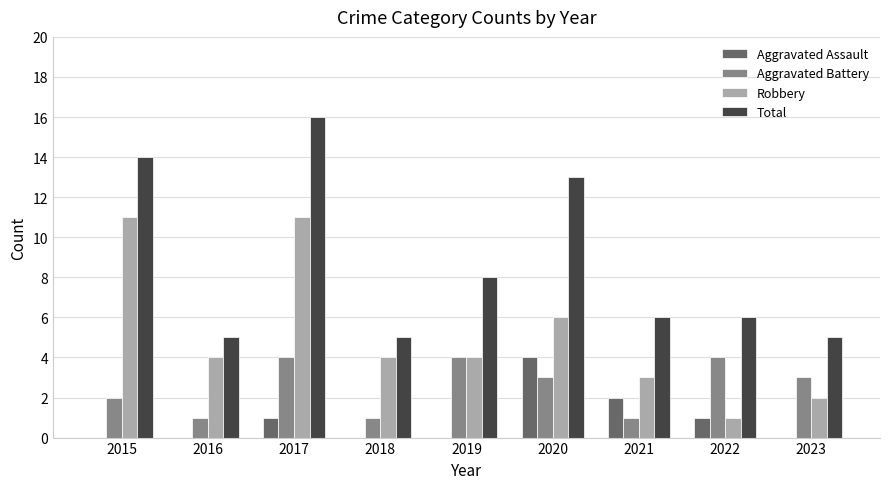

Which label corresponds to the largest value in the chart?

2017